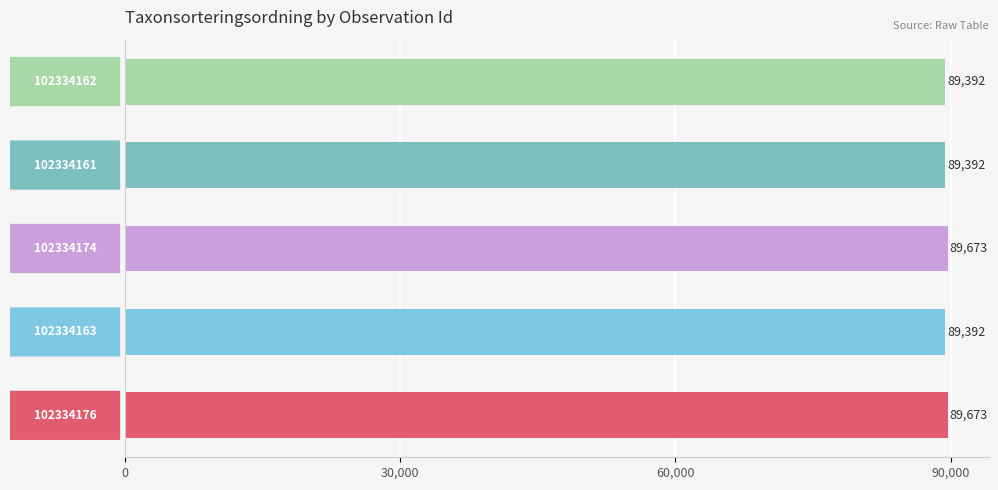

What is the average value?

89504